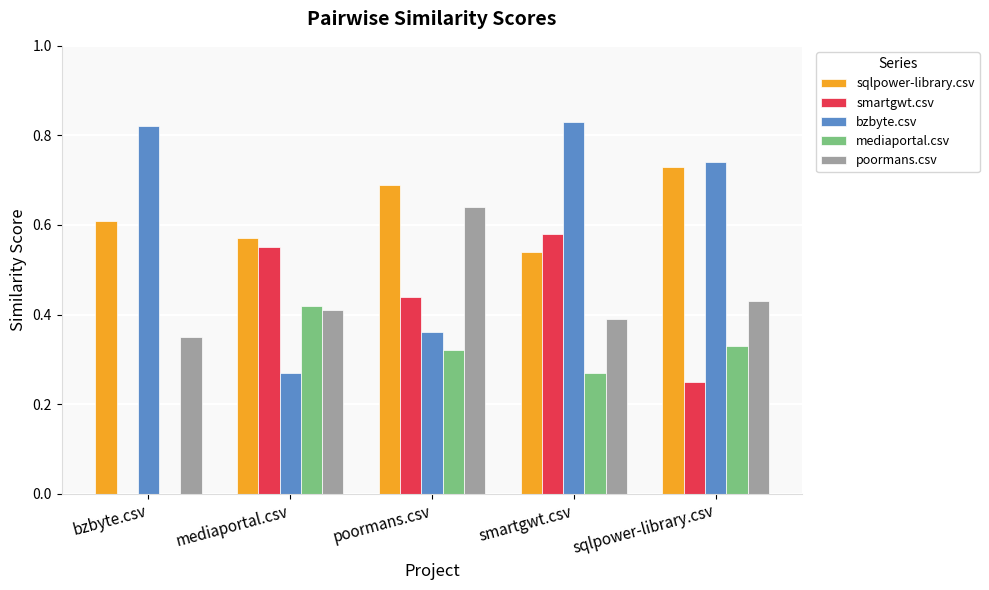

Does the chart contain stacked bars?

No